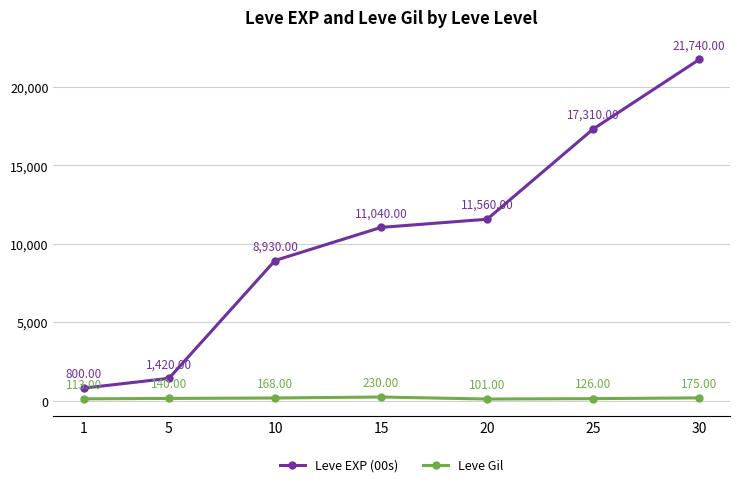

What is the minimum value for Leve EXP (00s)?

800